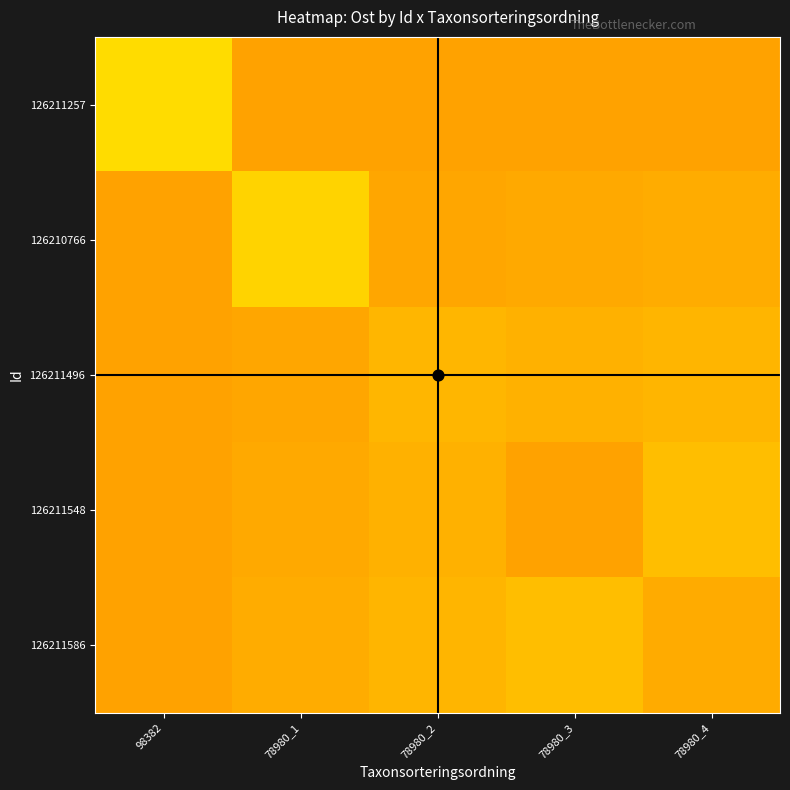

What is the total value across all series at 78980_1?

2445000.2